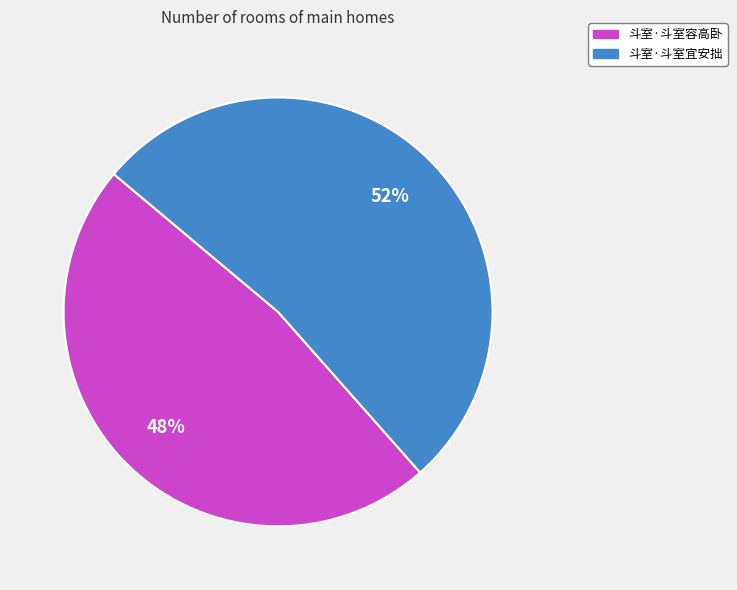

The 斗室·斗室宜安拙 slice represents 52% of the pie. True or false?

True